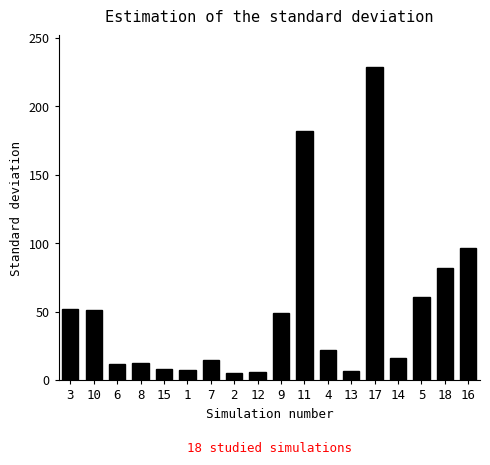

True or false: the data shows 6.3 at 13.

True